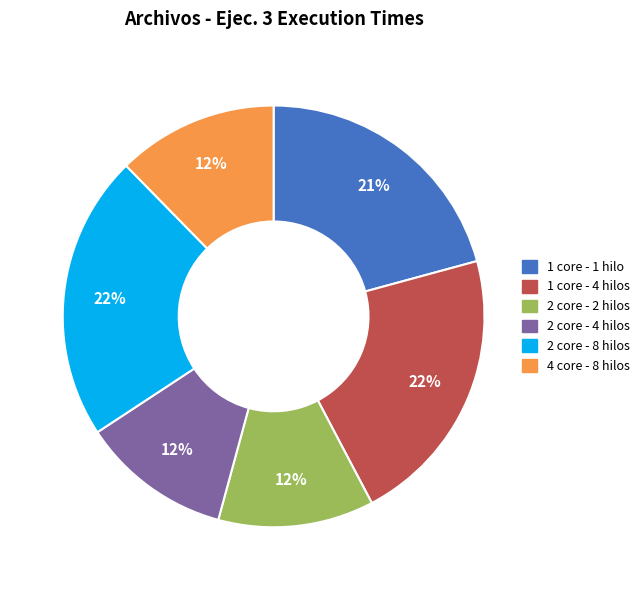

How many segments does this pie chart have?

6